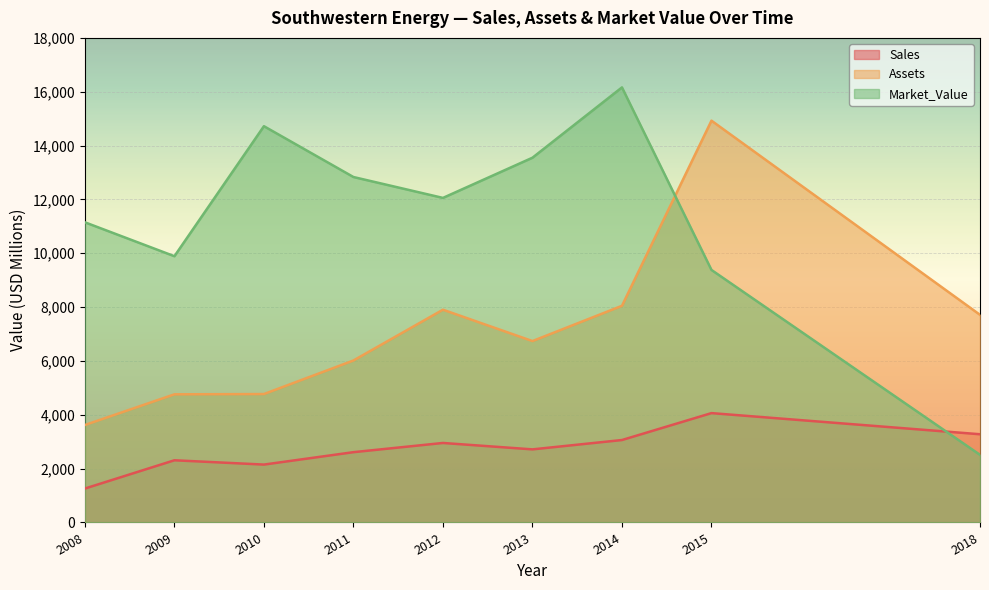

What is the sum of the Sales values at 2015 and 2013?

6777